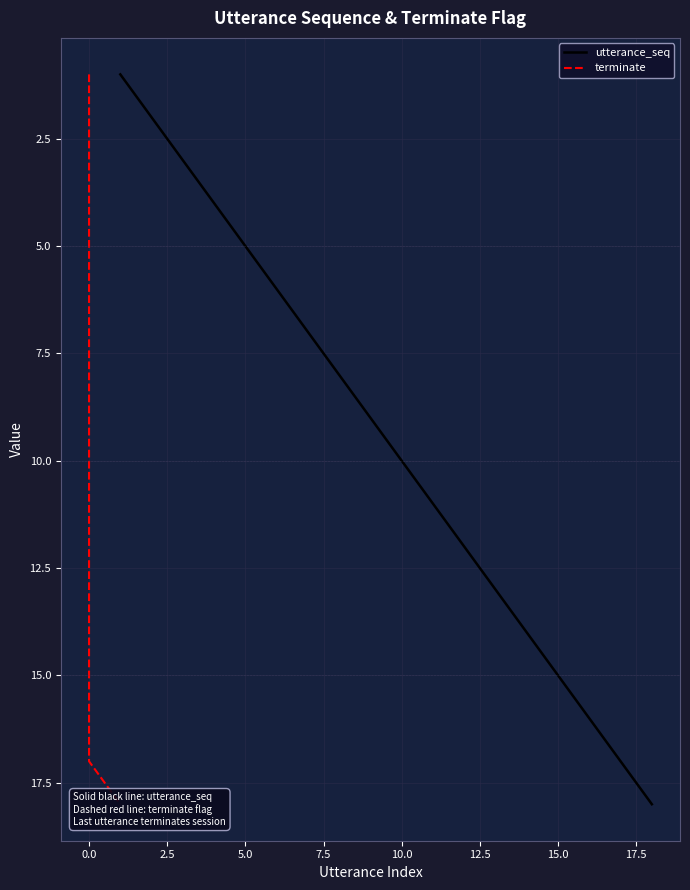

True or false: utterance_seq has a value of 9 at 15.0.

False